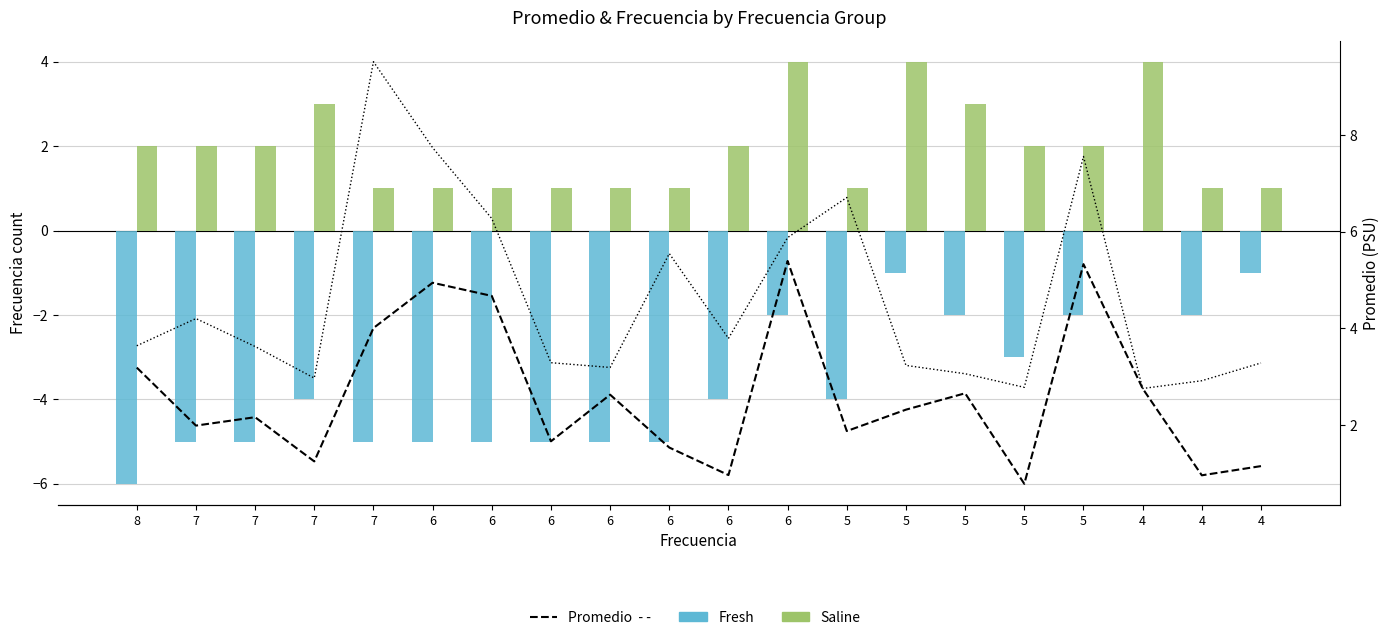

Is the value of Frecuencia_Pre_Pandemia (Fresh) at 7 greater than the value of Promedio_Pandemia at 4?

No